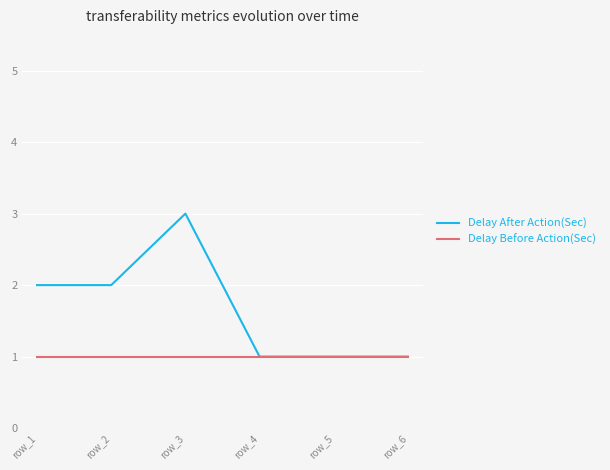

Rank the series by their average value, from highest to lowest.

Delay After Action(Sec), Delay Before Action(Sec)